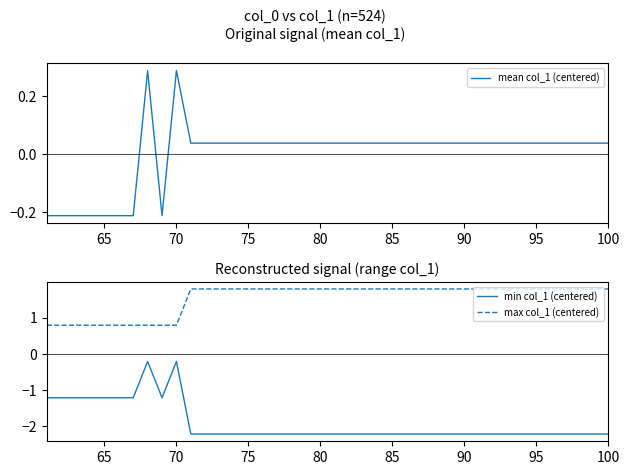

The value of min col_1 (centered) at 95 is -2.2. True or false?

True